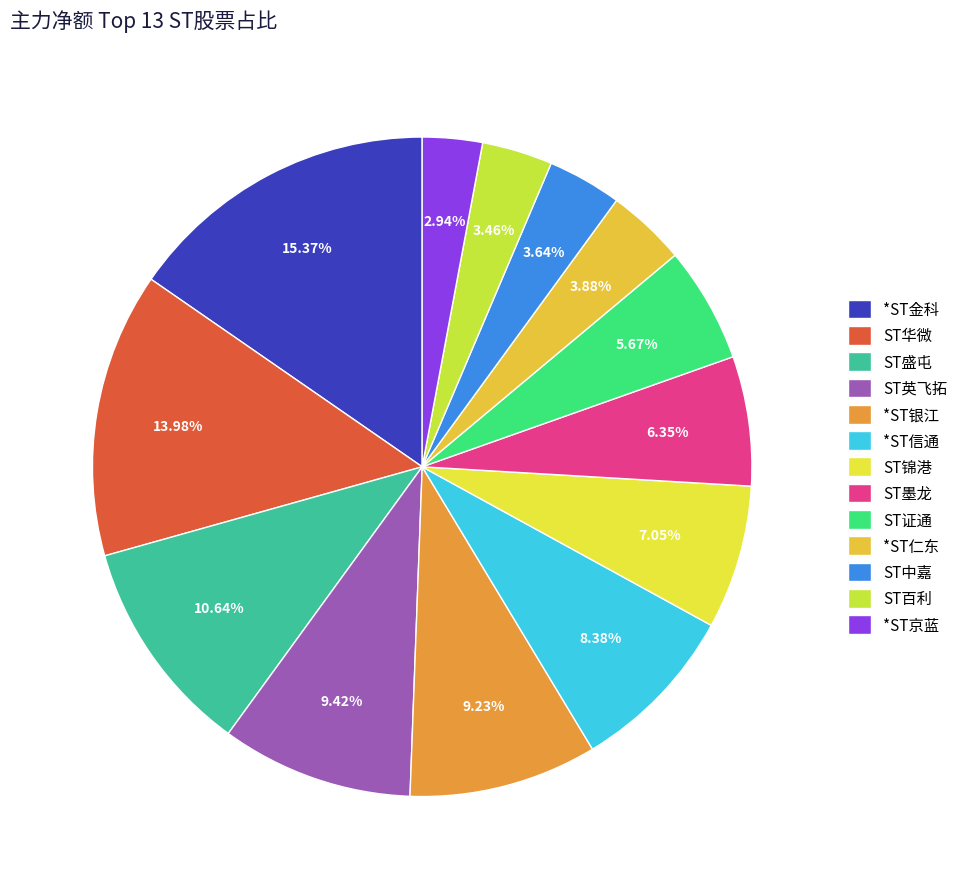

Which category has the biggest portion of the pie?

*ST金科